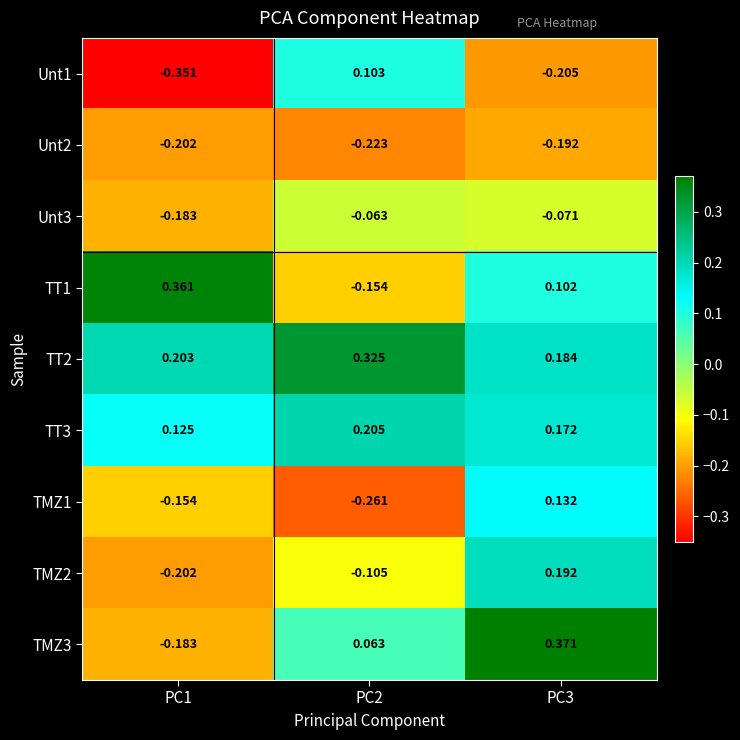

Is the value of TT2 at PC3 greater than the value of Unt3 at PC2?

Yes